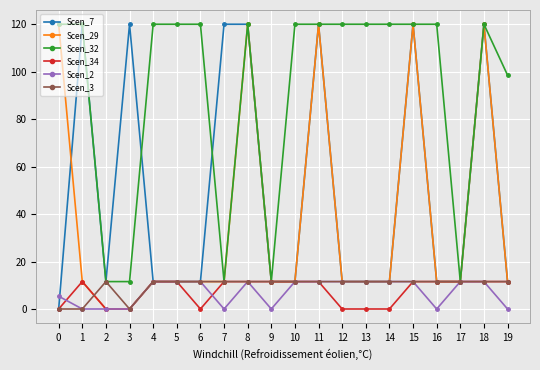

Is it true that Scen_7 equals 11.6 at 17?

True